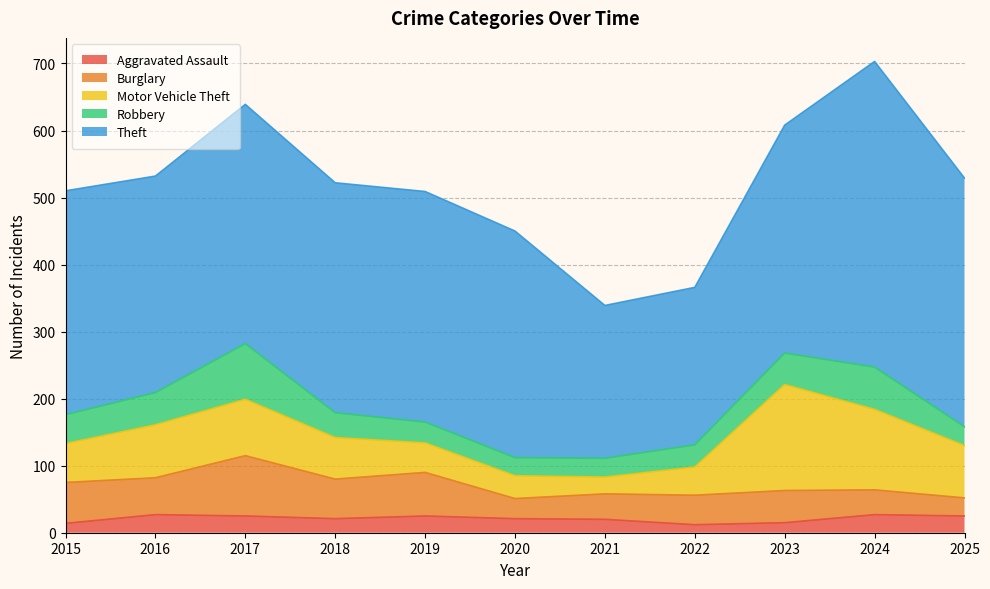

Where does the Theft series first go above 340?

2017